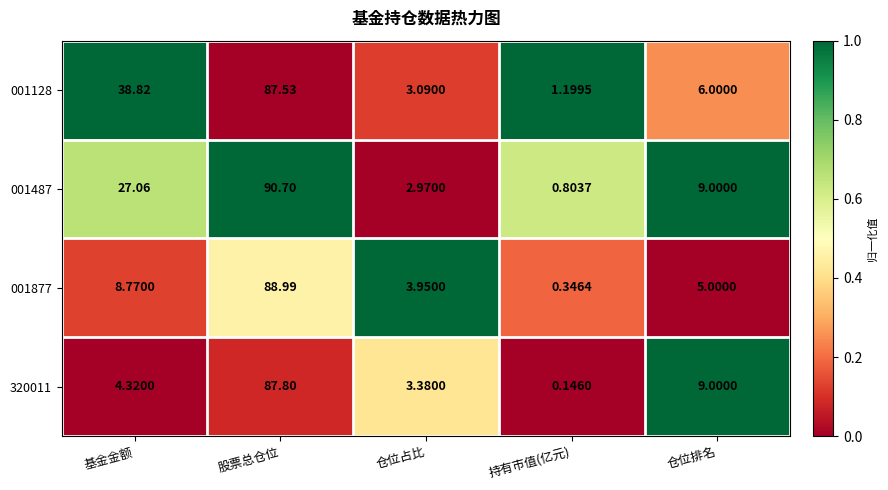

Between 仓位占比 and 持有市值(亿元), which series saw the biggest shift?

001877